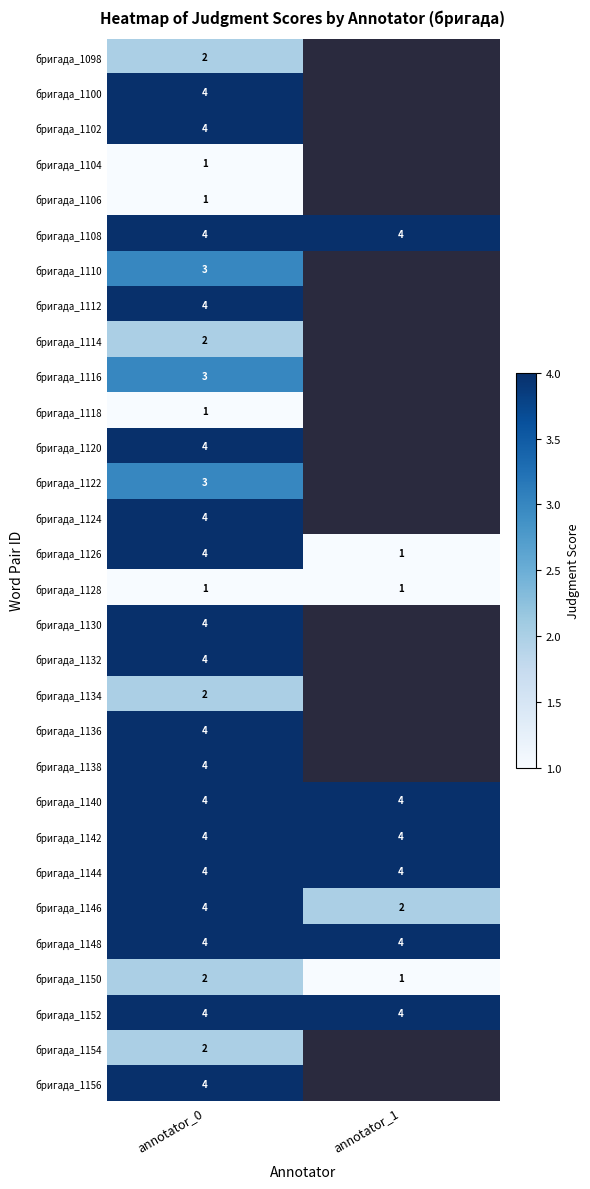

What is the maximum value for бригада_1146?

4